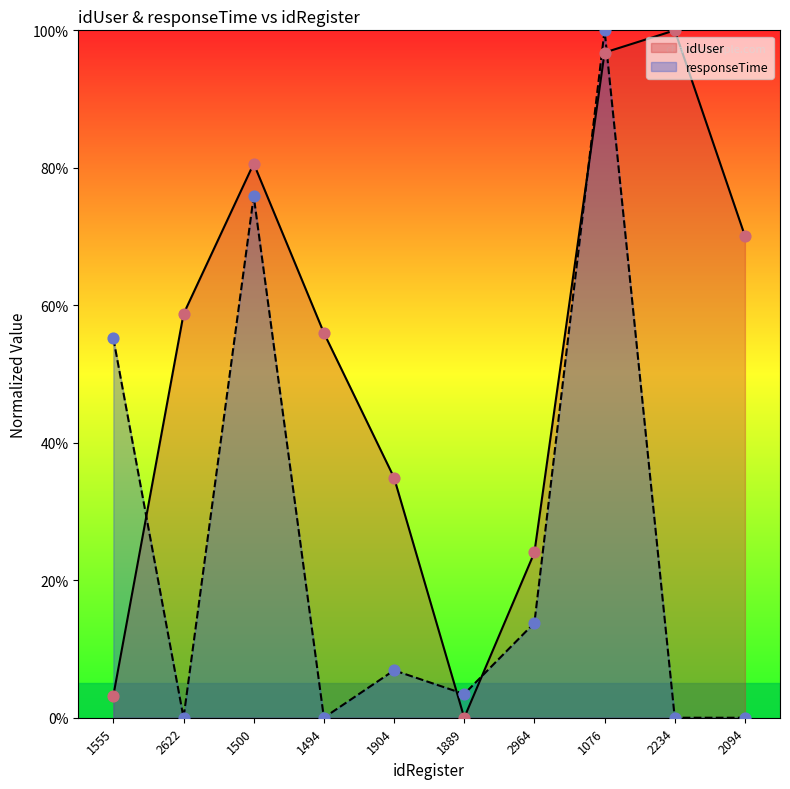

What are all the series names shown in the legend?

idUser, responseTime